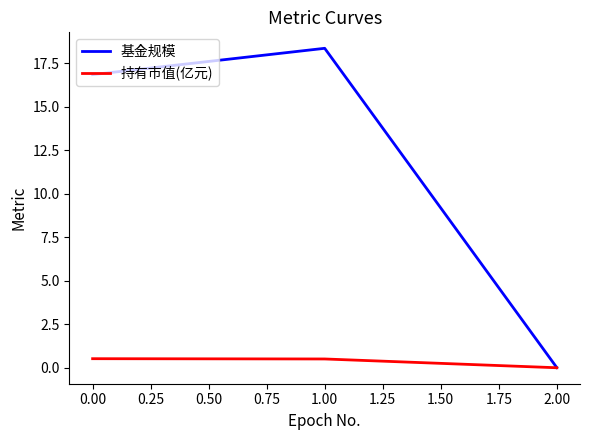

What position from the right is 1.00?

2